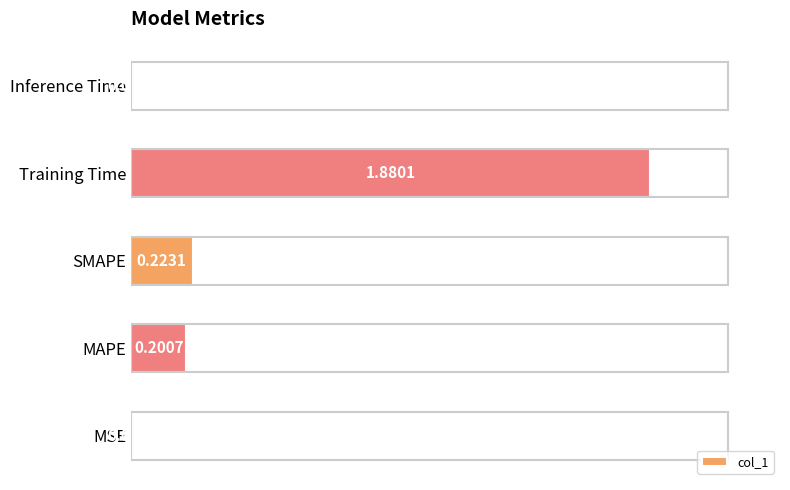

Rank the categories by value from lowest to highest.

Inference Time, MSE, MAPE, SMAPE, Training Time